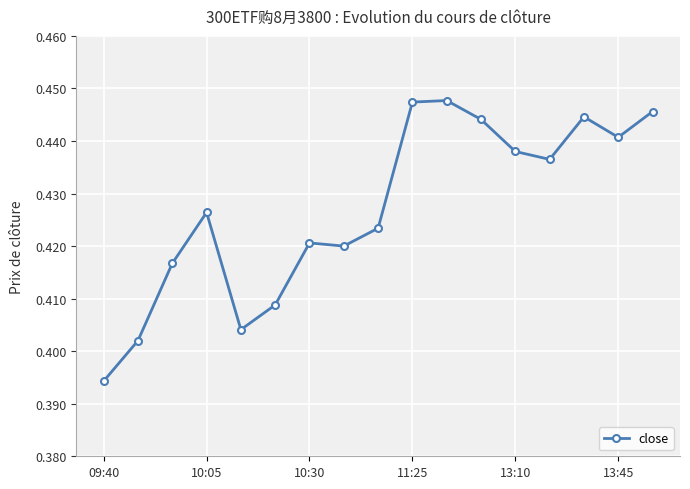

True or false: the data has more than 2 interior local peaks.

True